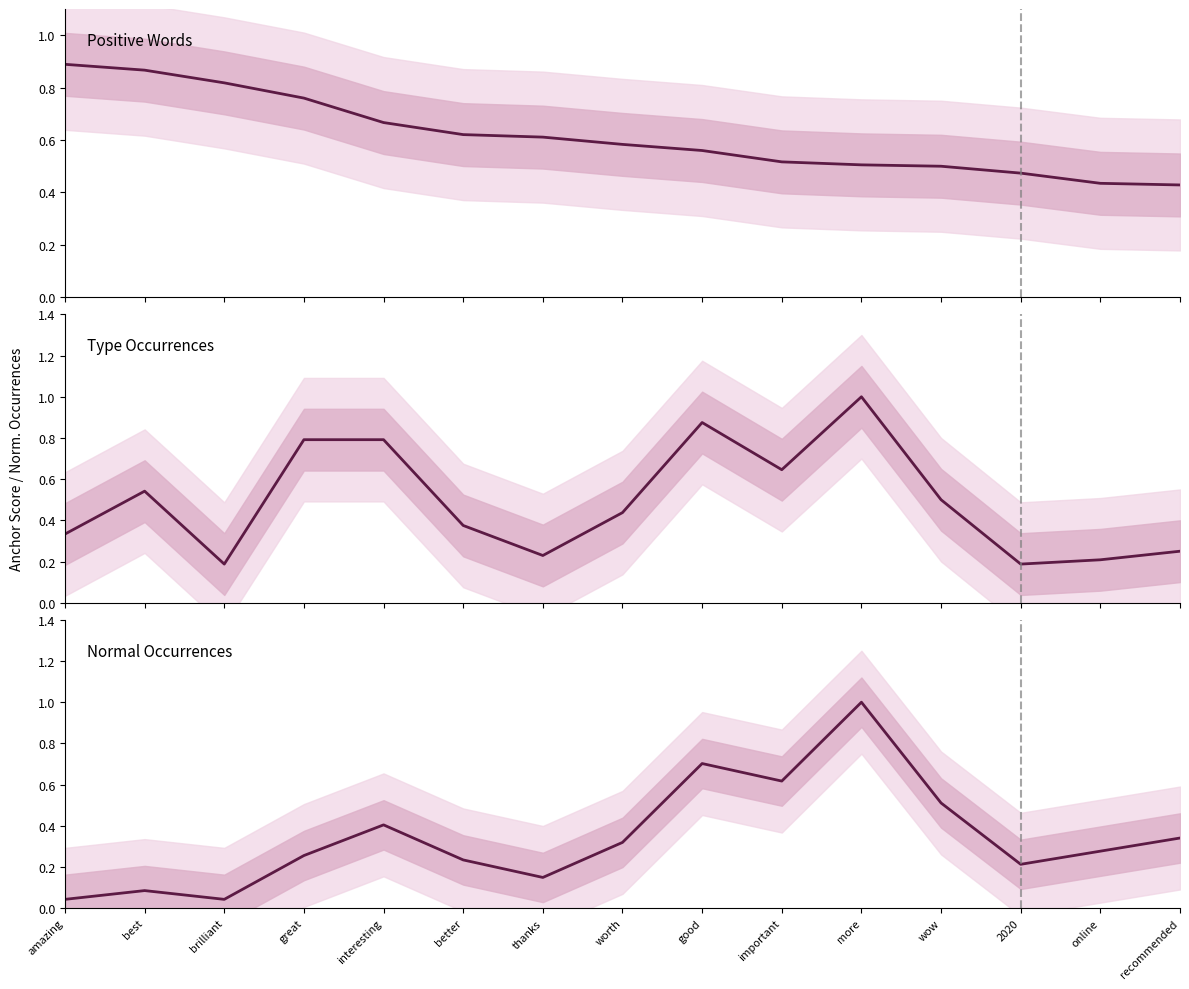

How many lines are shown in the chart?

3